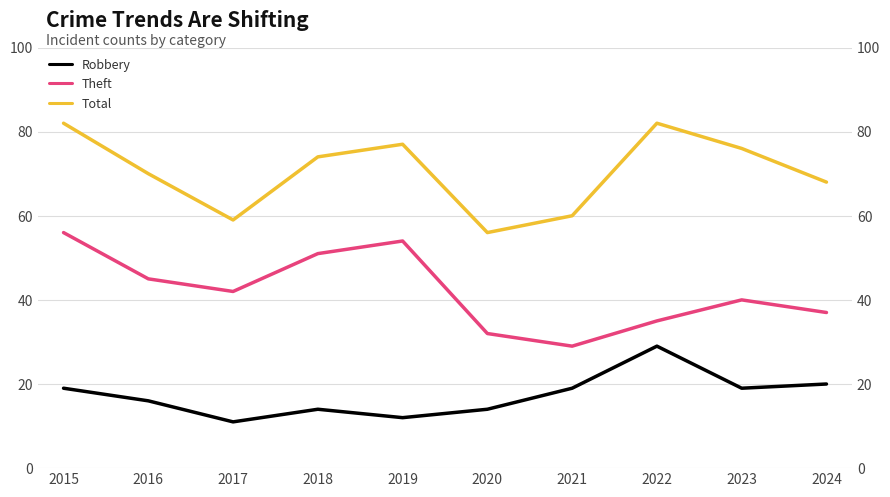

What is the spread (max minus min) of values at 2018?

60